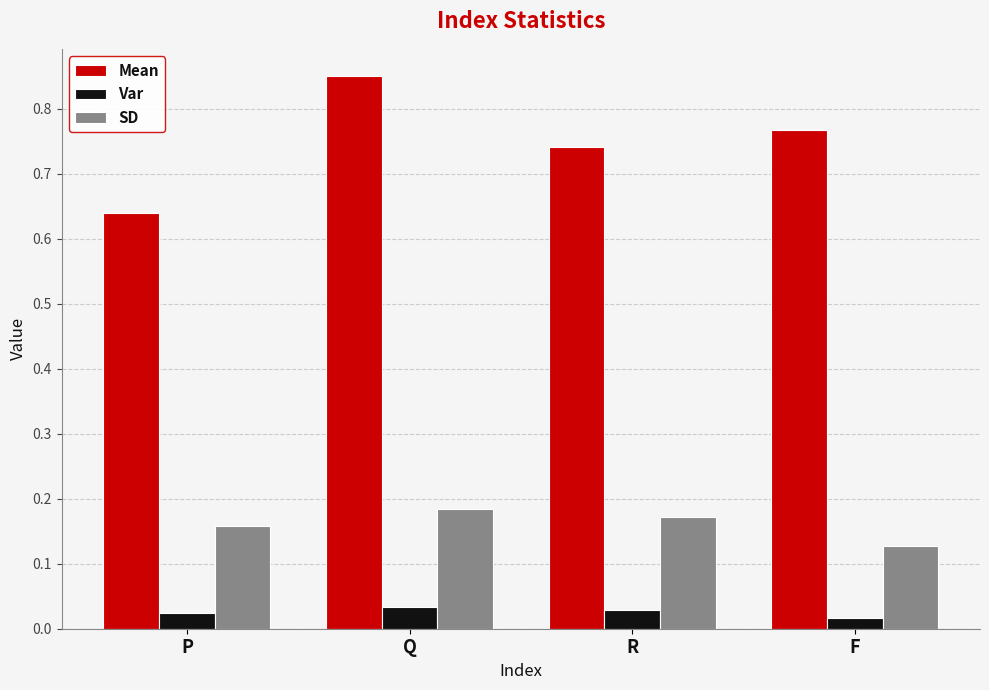

Which series changed the most between Q and R?

Mean